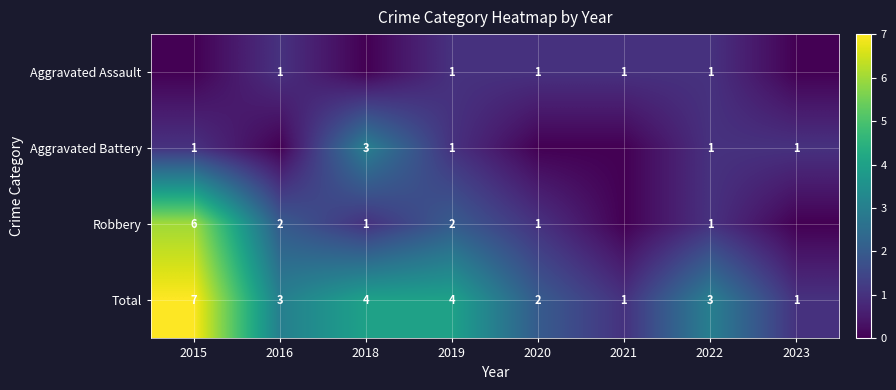

What is the sum of all Total values?

25